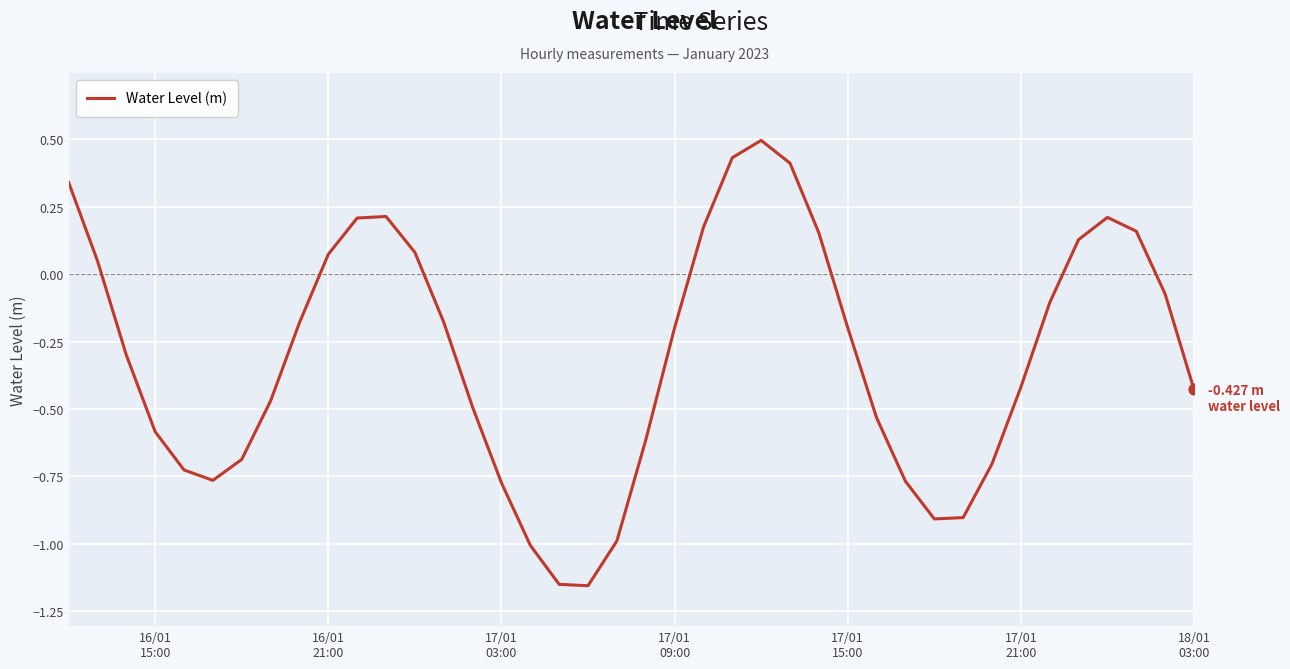

What is the greatest value displayed?

0.5